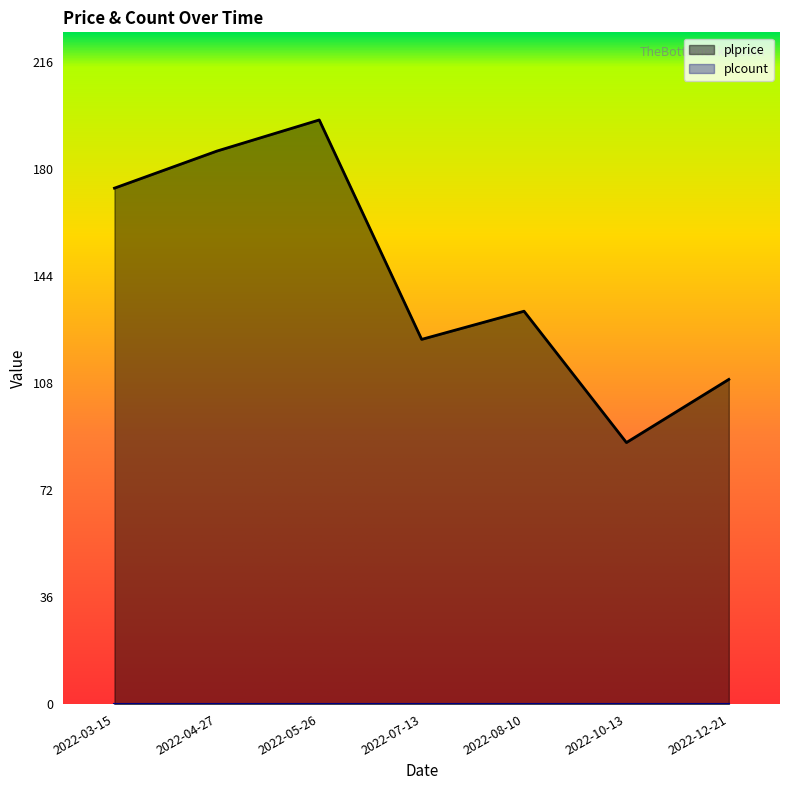

What is the change in value from 2022-04-27 to 2022-12-21?

-77.0